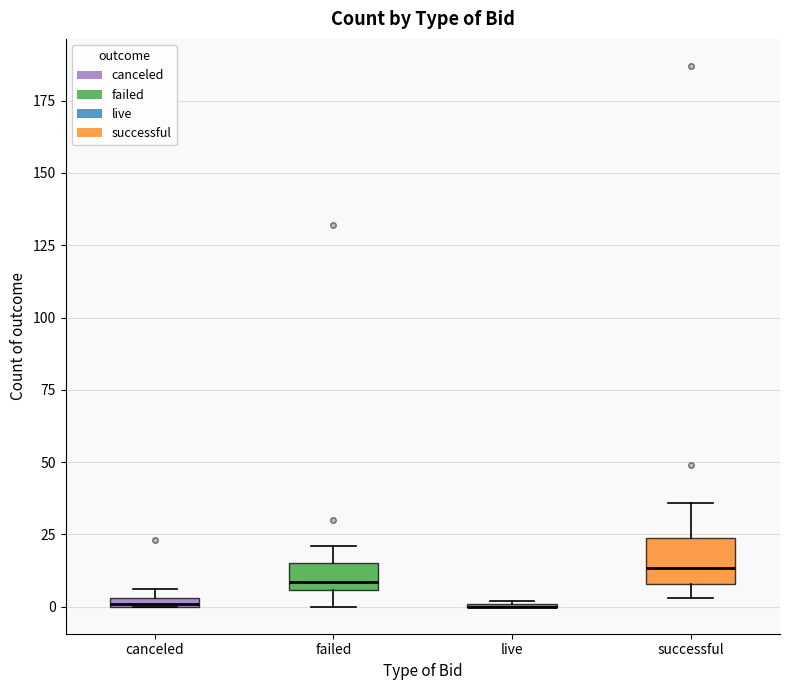

Which box is the tallest, from its lower edge to its upper edge?

successful